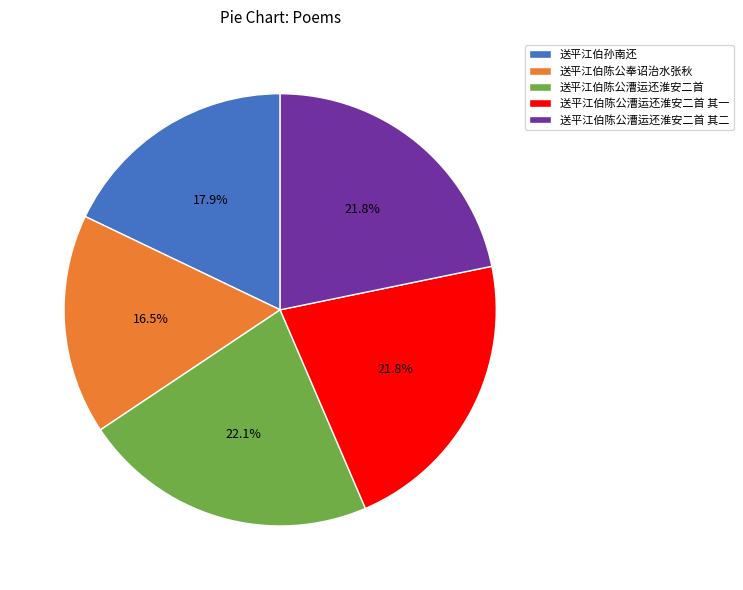

Between 送平江伯陈公漕运还淮安二首 and 送平江伯陈公奉诏治水张秋, which is larger?

送平江伯陈公漕运还淮安二首